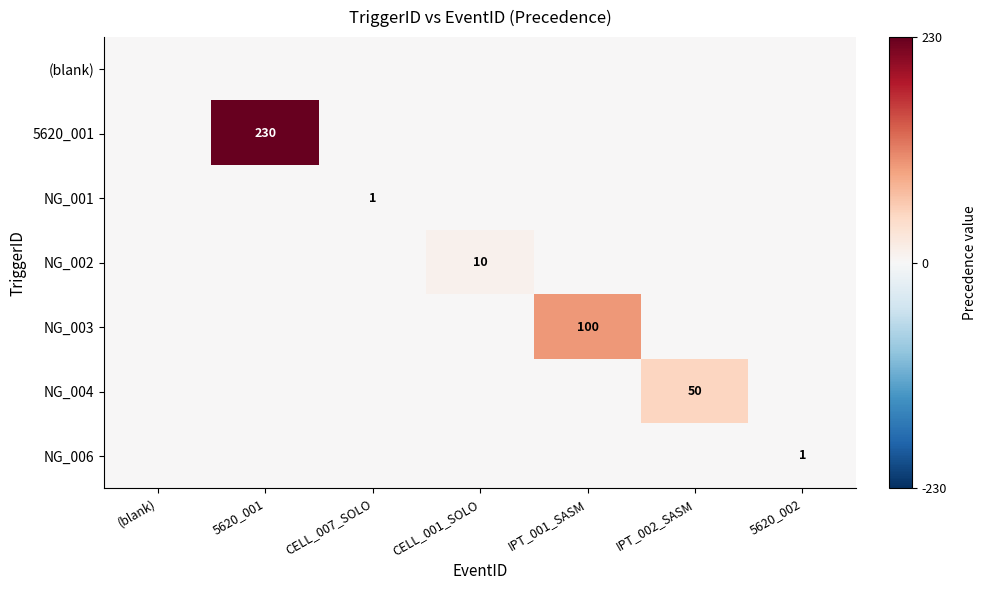

The value of NG_001 at CELL_007_SOLO is 0. True or false?

False